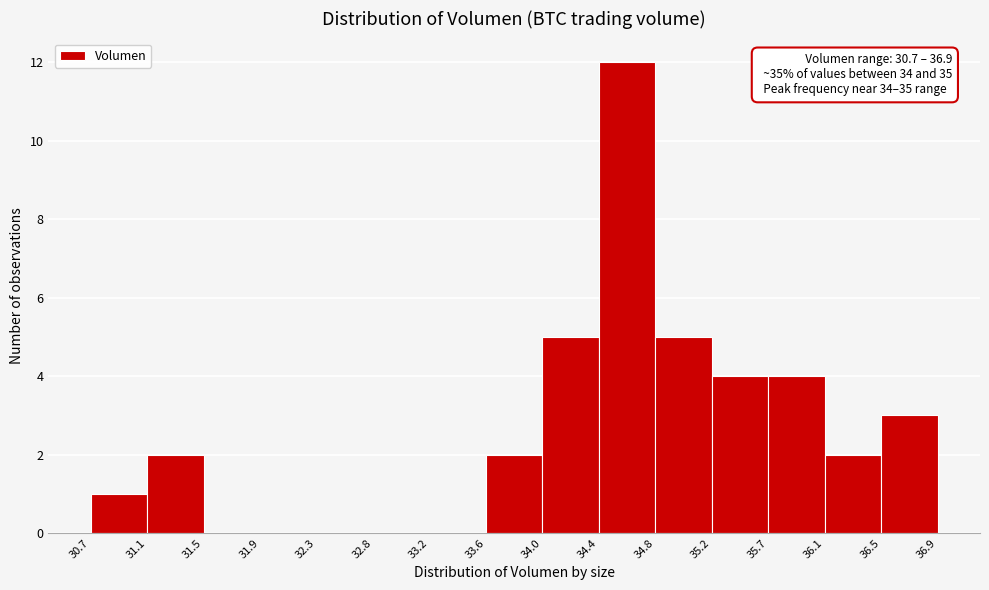

Over which range of the x-axis is the bar tallest?

34.4 to 34.8